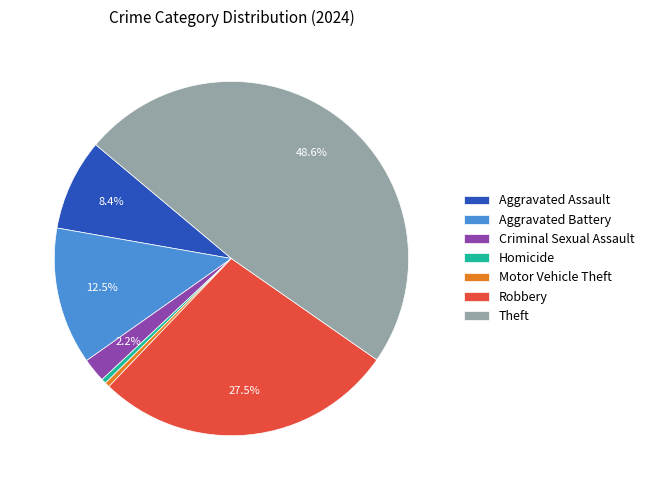

Do Robbery and Homicide together represent more than half of the pie?

No